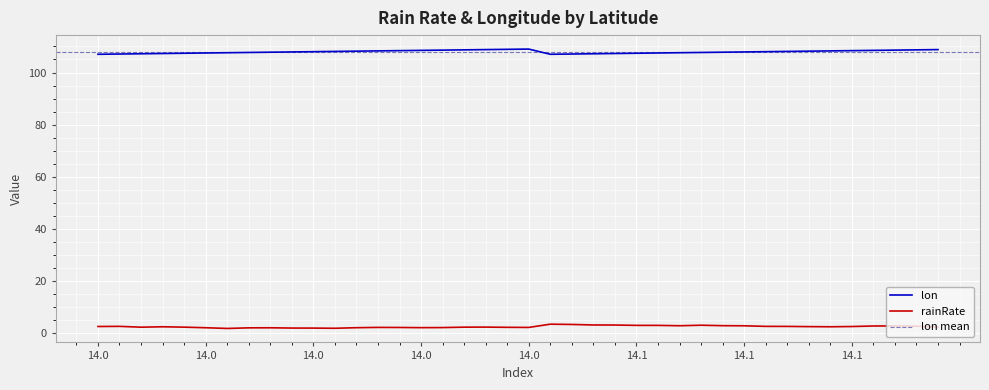

How many values in the rainRate series are below 2?

10